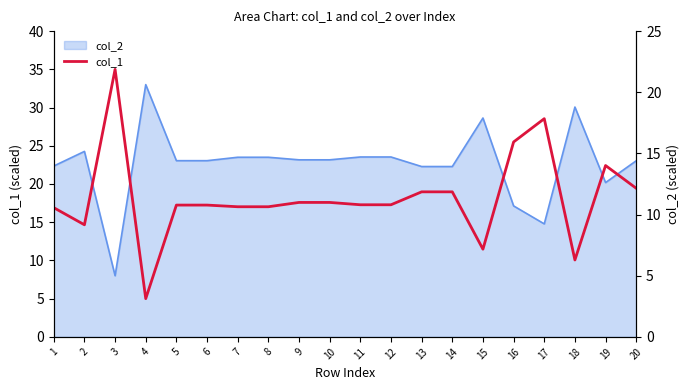

Approximately how many times larger is the value at 1 compared to 17?

0.6